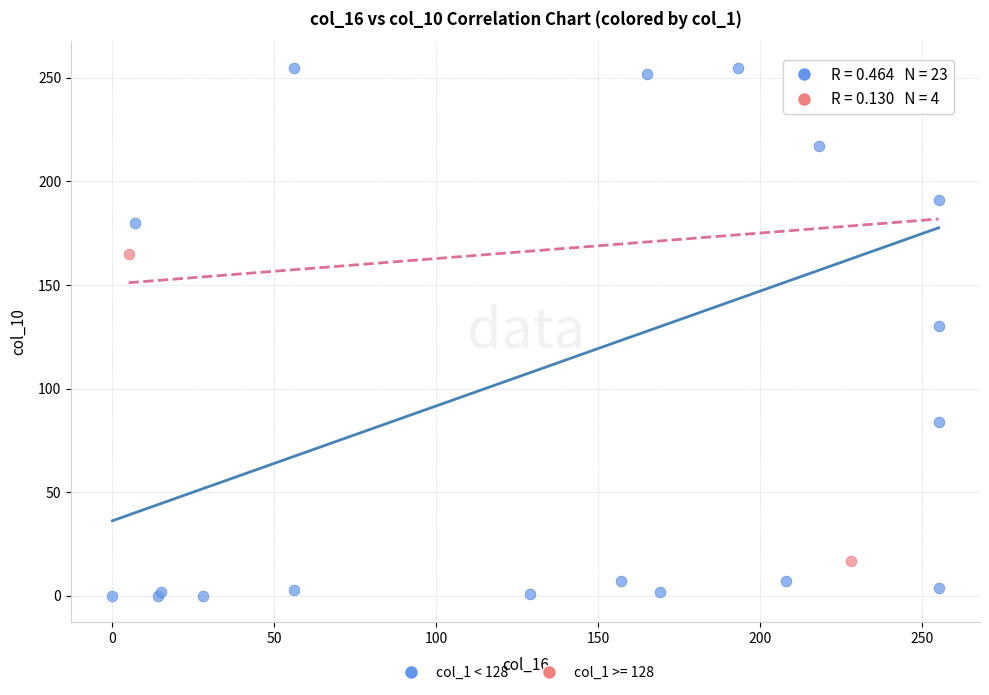

Which series has the widest spread of Y values?

col_1 < 128